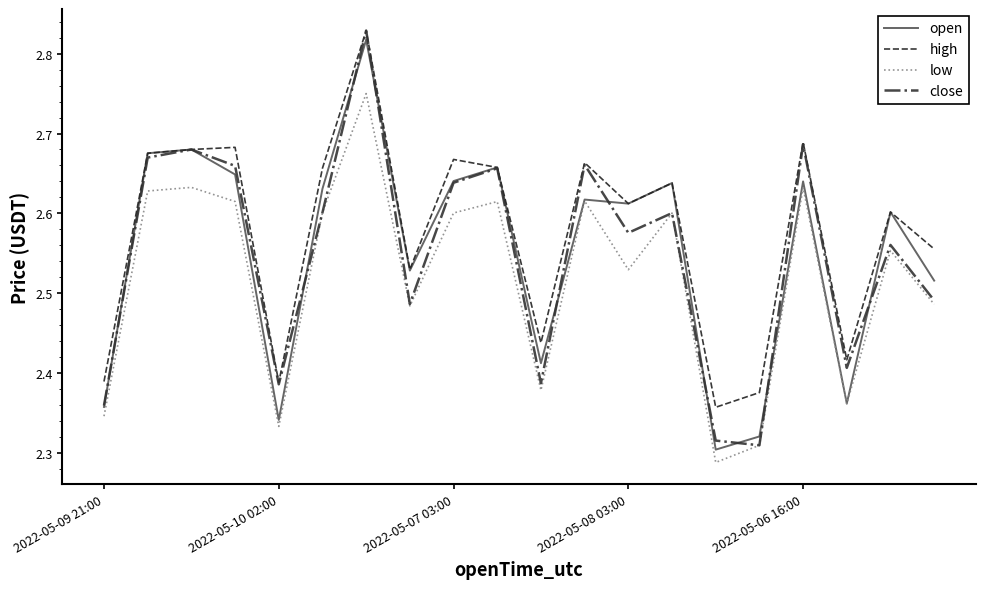

True or false: high and low cross at least once.

False